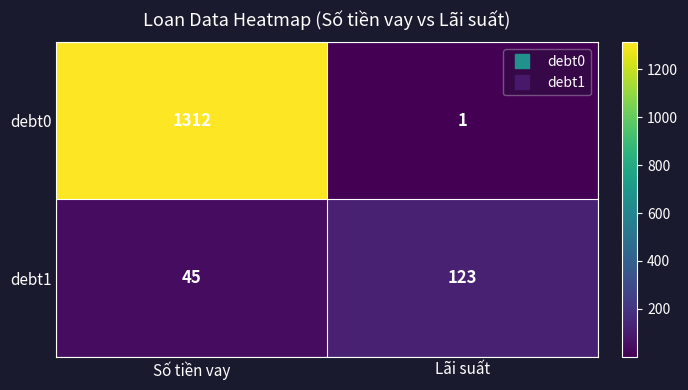

The debt1 series shows 66 at Số tiền vay. True or false?

False